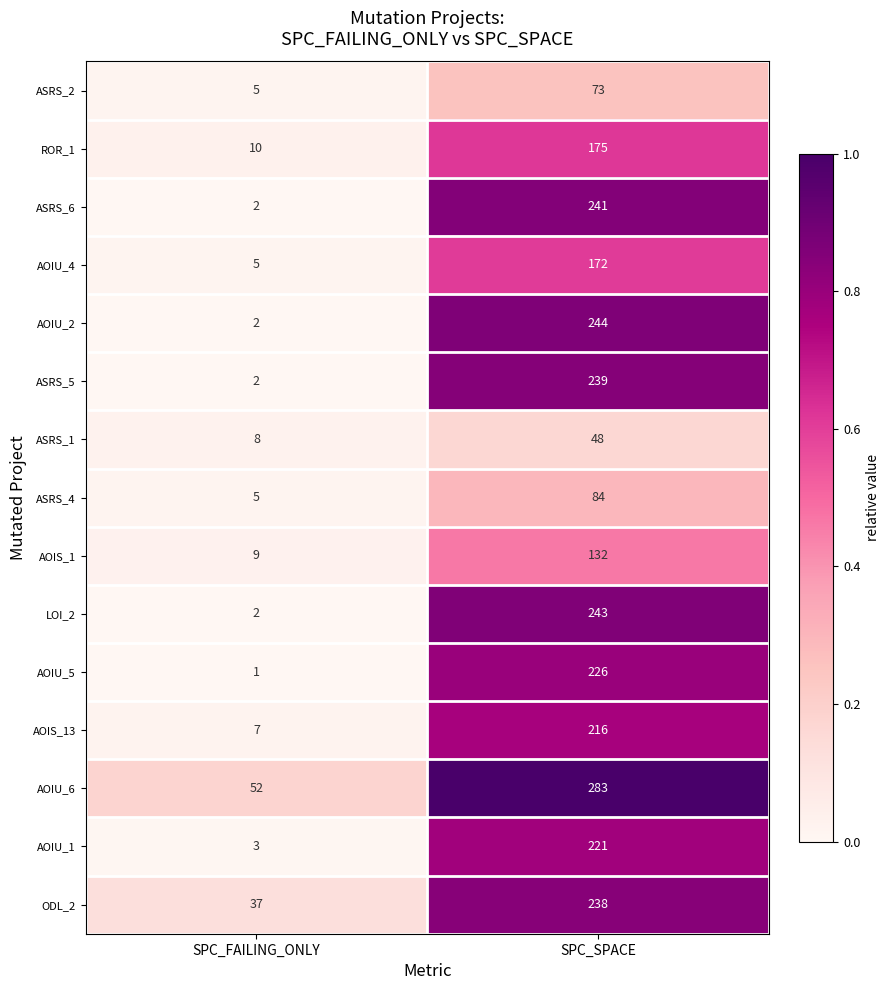

What is the difference between the ASRS_4 values at SPC_SPACE and SPC_FAILING_ONLY?

79